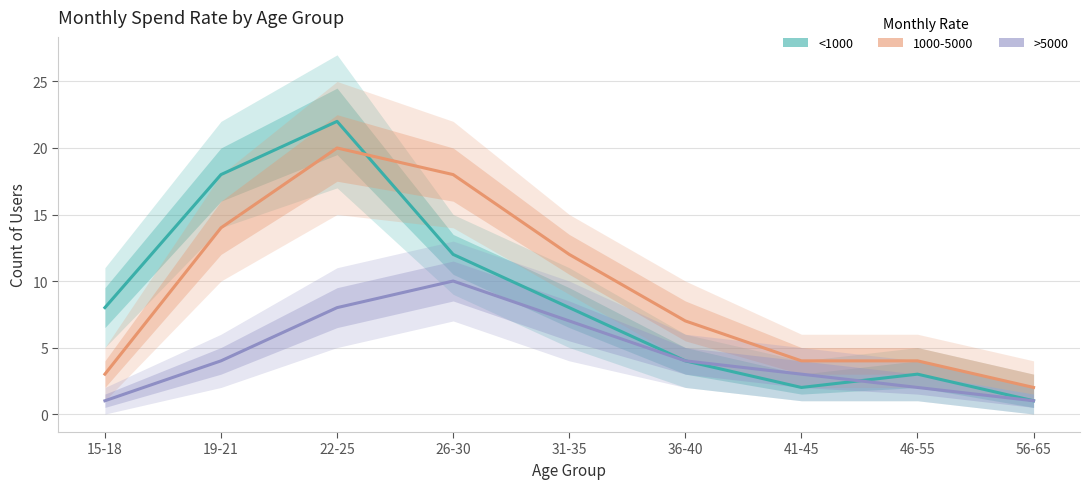

At which category is the sum across all series the highest?

22-25